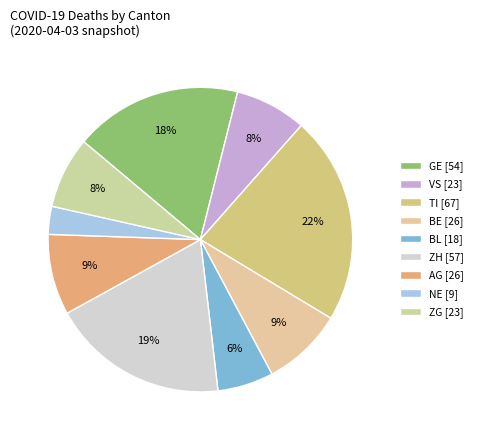

Is it true that VS is 8% of the pie?

True